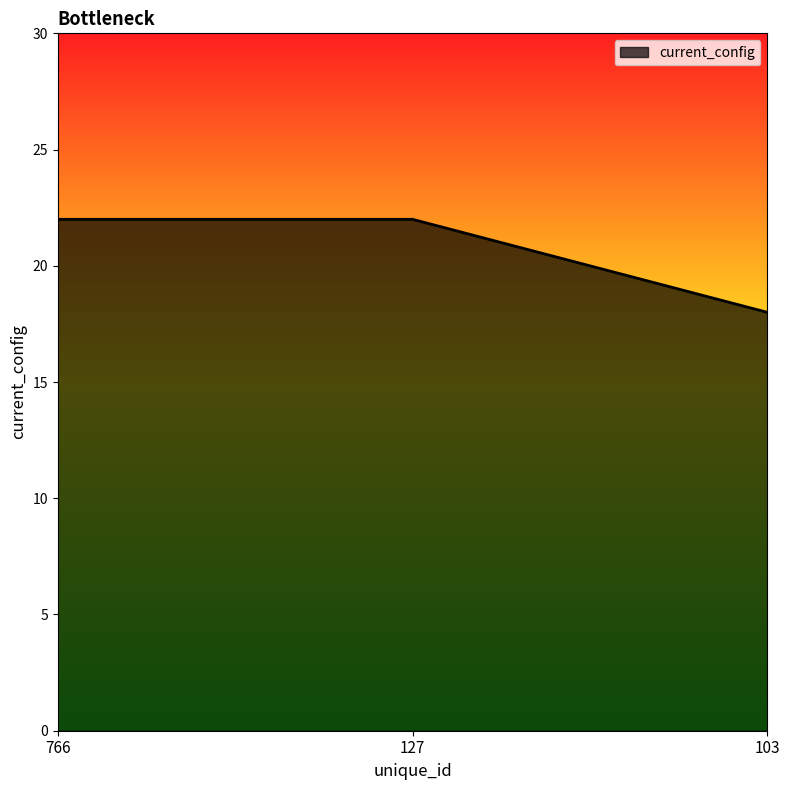

Count the values in the range 18 to 22.

3